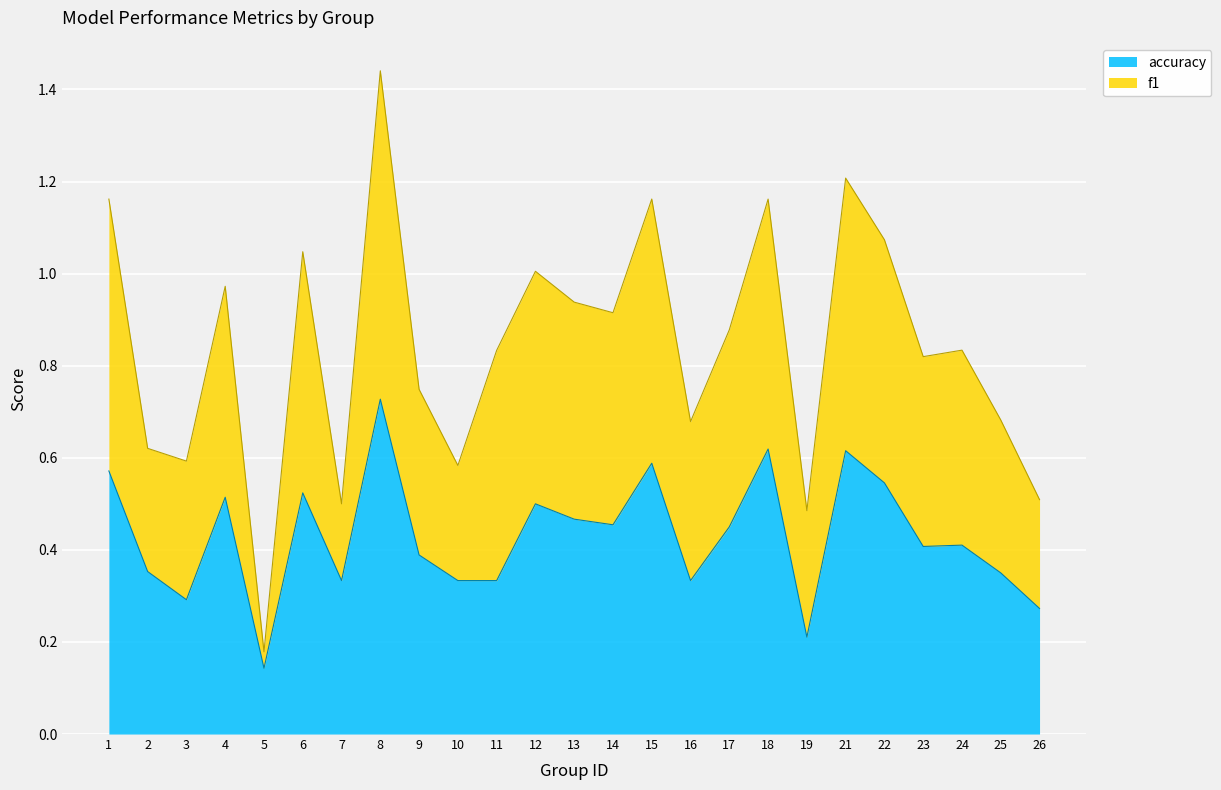

At which category is the sum across all series the highest?

8